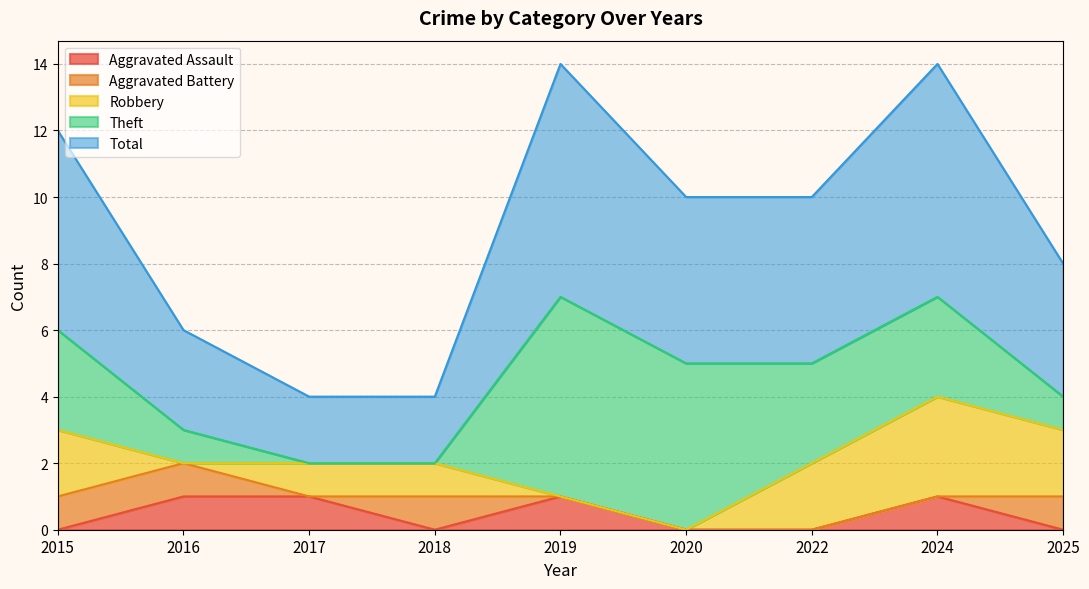

True or false: Total and Aggravated Assault cross at least once.

False